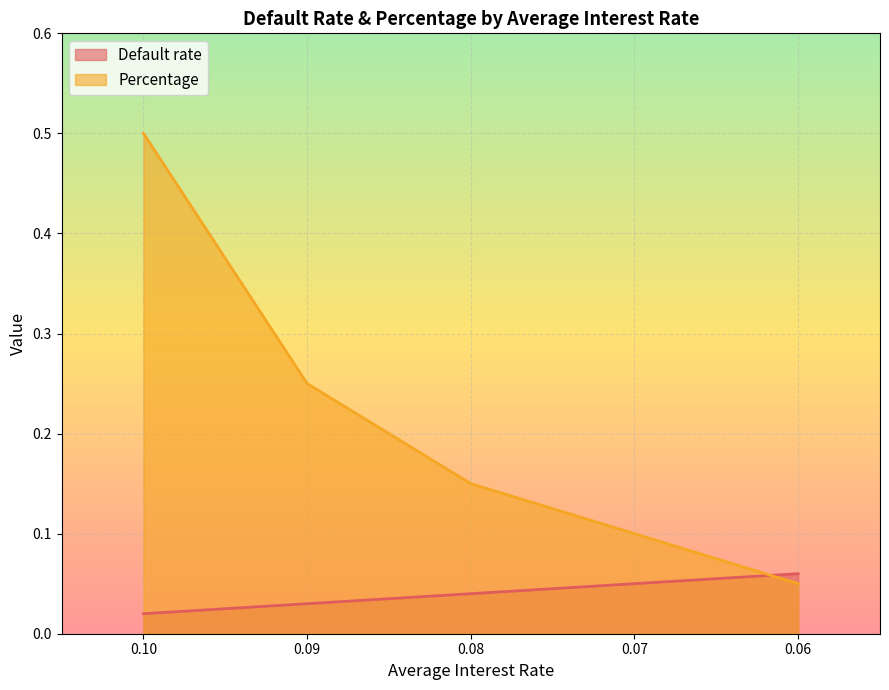

Is the value of Default rate at 0.08 greater than the value of Percentage at 0.07?

No